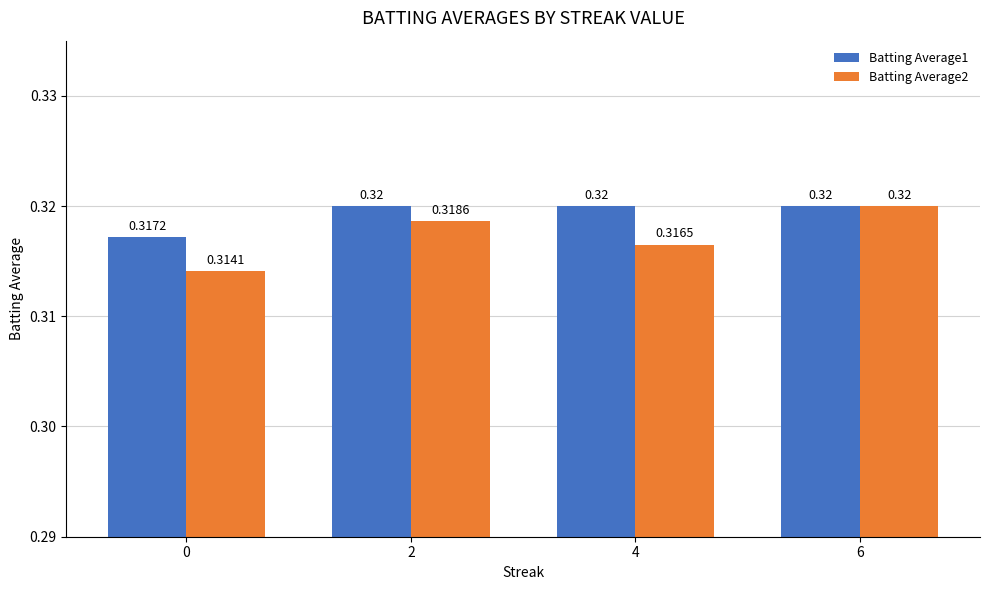

How many bars are there in each group?

2